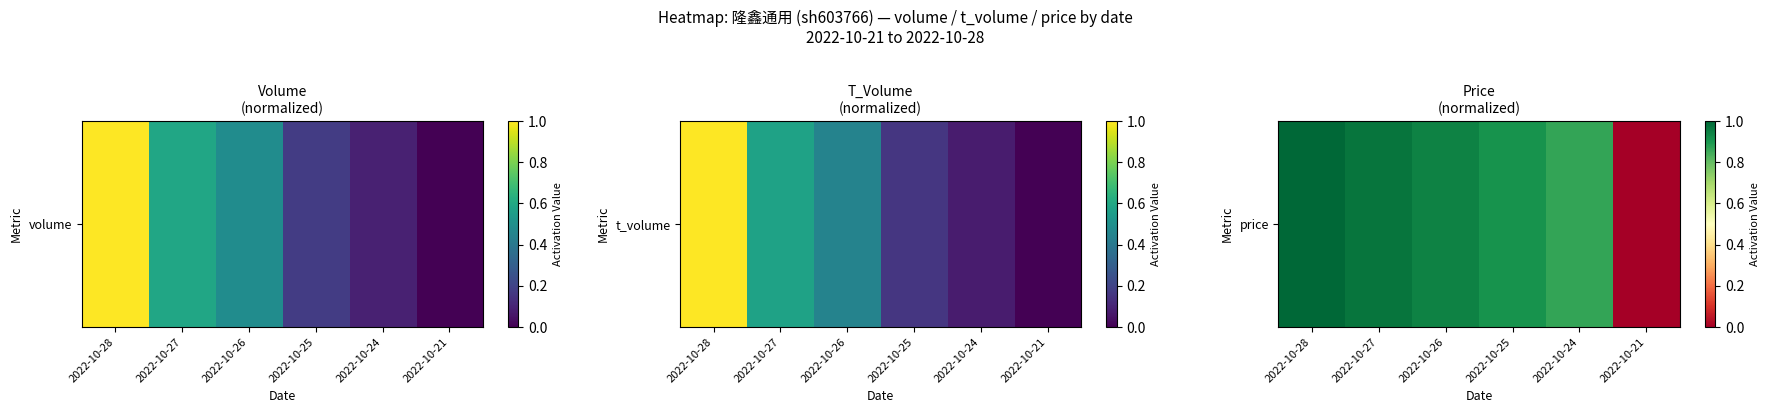

True or false: the data shows 1.0 at 2022-10-28.

True